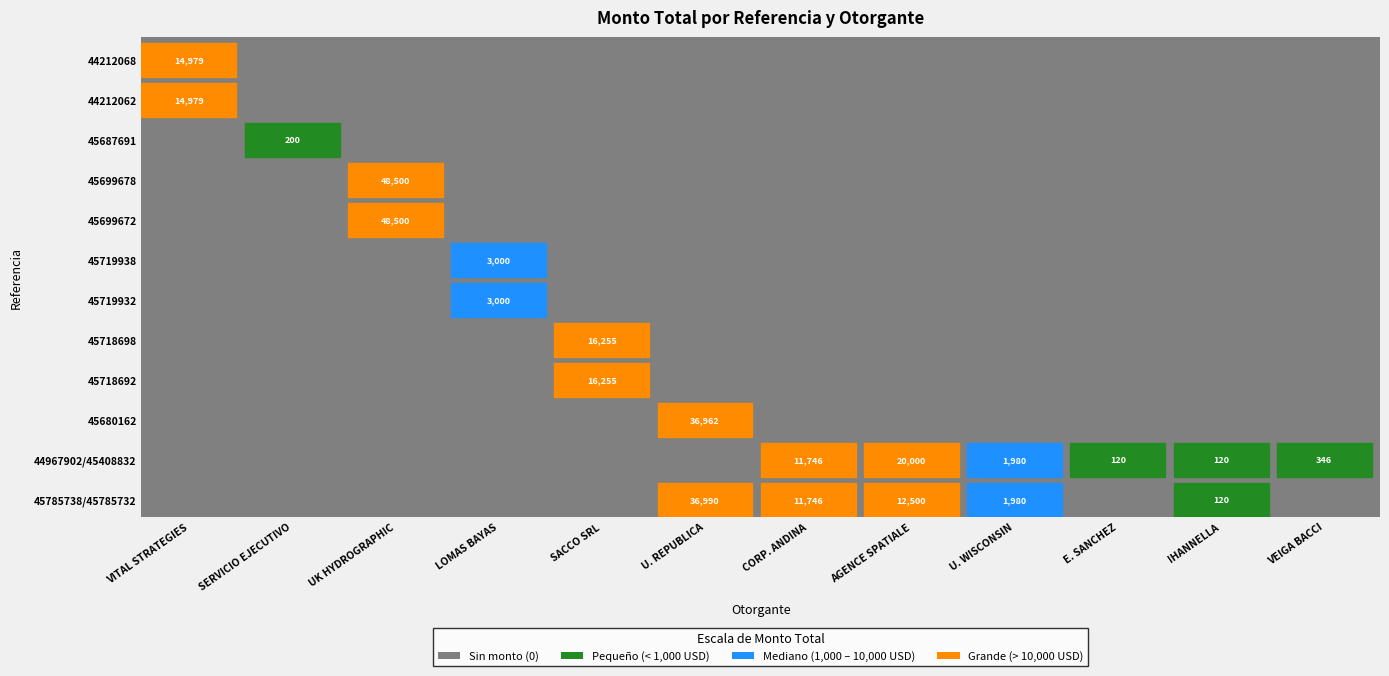

Rank the series by their maximum value, from highest to lowest.

THE UK HYDROGRAPHIC OFFICE, UNIVERSIDAD DE LA REPUBLICA, AGENCE SPATIALE EUROPEENNE, SACCO SRL, VITAL STRATEGIES, INC., CORPORACION ANDINA DE FOMENTO, COMPANIA MINERA LOMAS BAYAS, UNIVERSITY OF WISCONSIN SYSTEM NON, SANTIAGO GERMAN VEIGA BACCI, SERVICIO EJECUTIVO LLC, EDITH SANCHEZ PAREDES, IHANNELLA CRISTINA PACHECO BOLLM